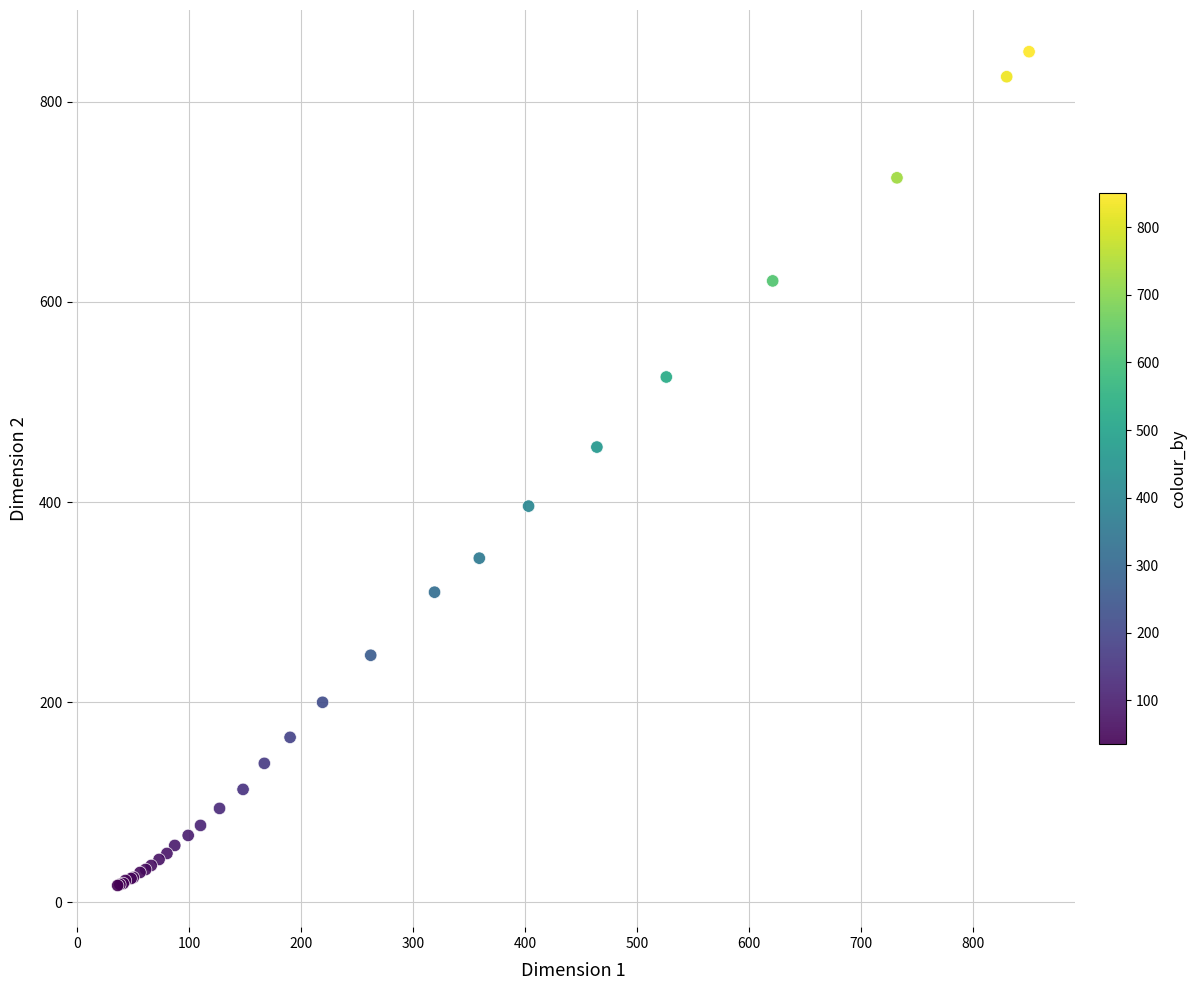

What Y value in the scatter plot is closest to 433?

455